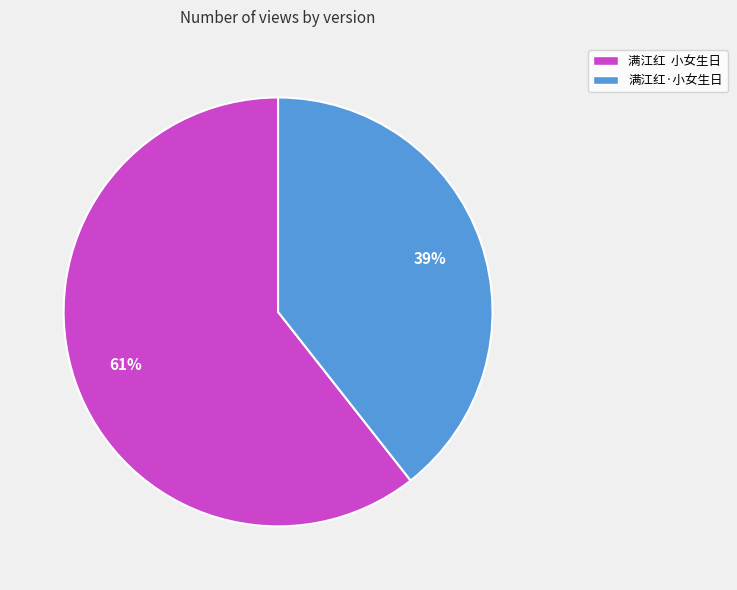

What is the majority slice?

满江红 小女生日